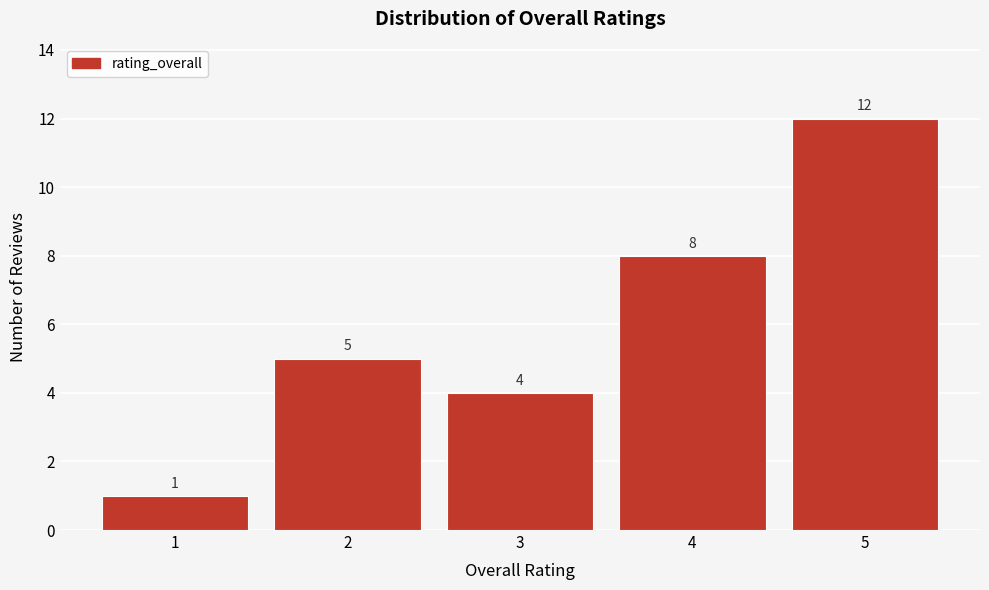

Reading right to left, what are all the values shown in this chart?

5=12	4=8	3=4	2=5	1=1